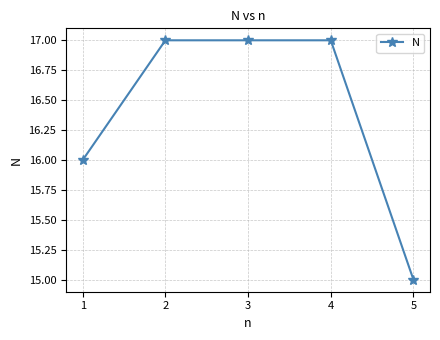

Read the value at 2.

17